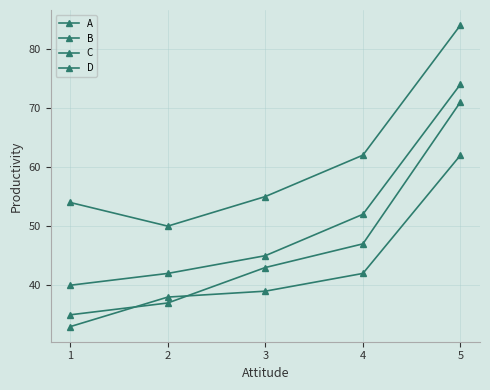

What is the sum of the A values at 1 and 5?

95